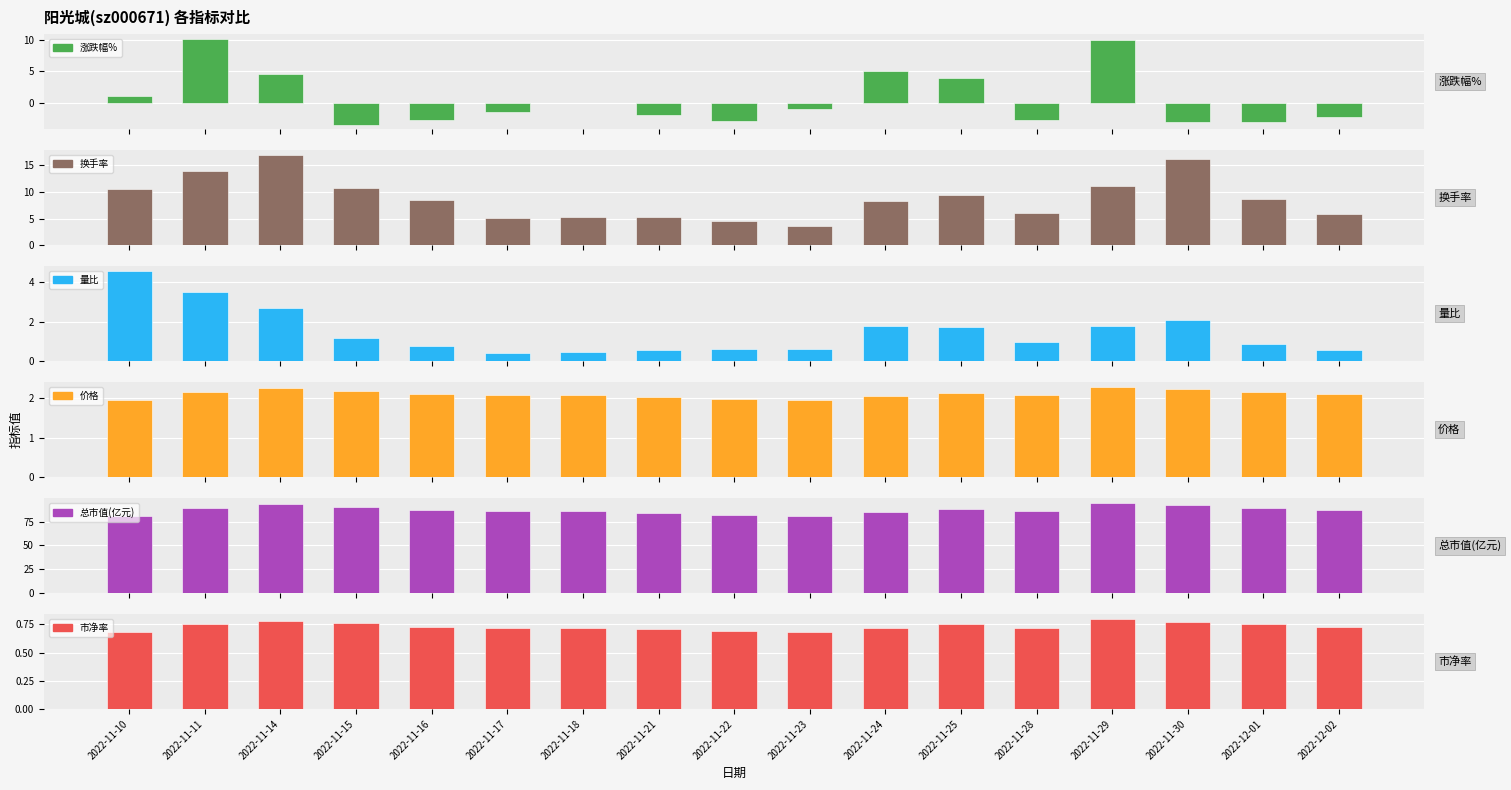

What is the label of the 6th bar from the left?

2022-11-17